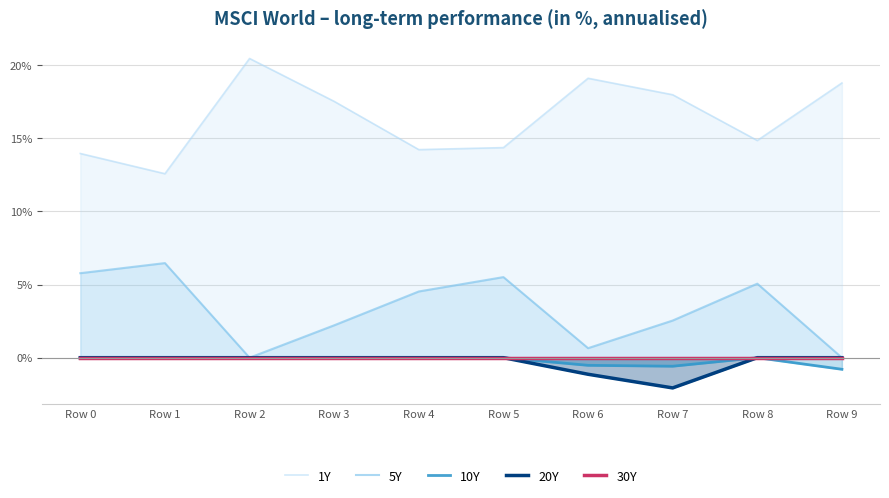

How many interior local valleys does the 20Y series have?

1